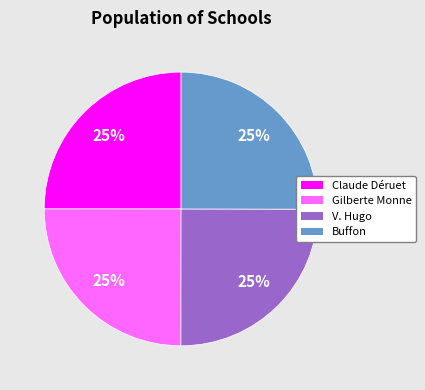

Is there a majority slice in this chart?

No